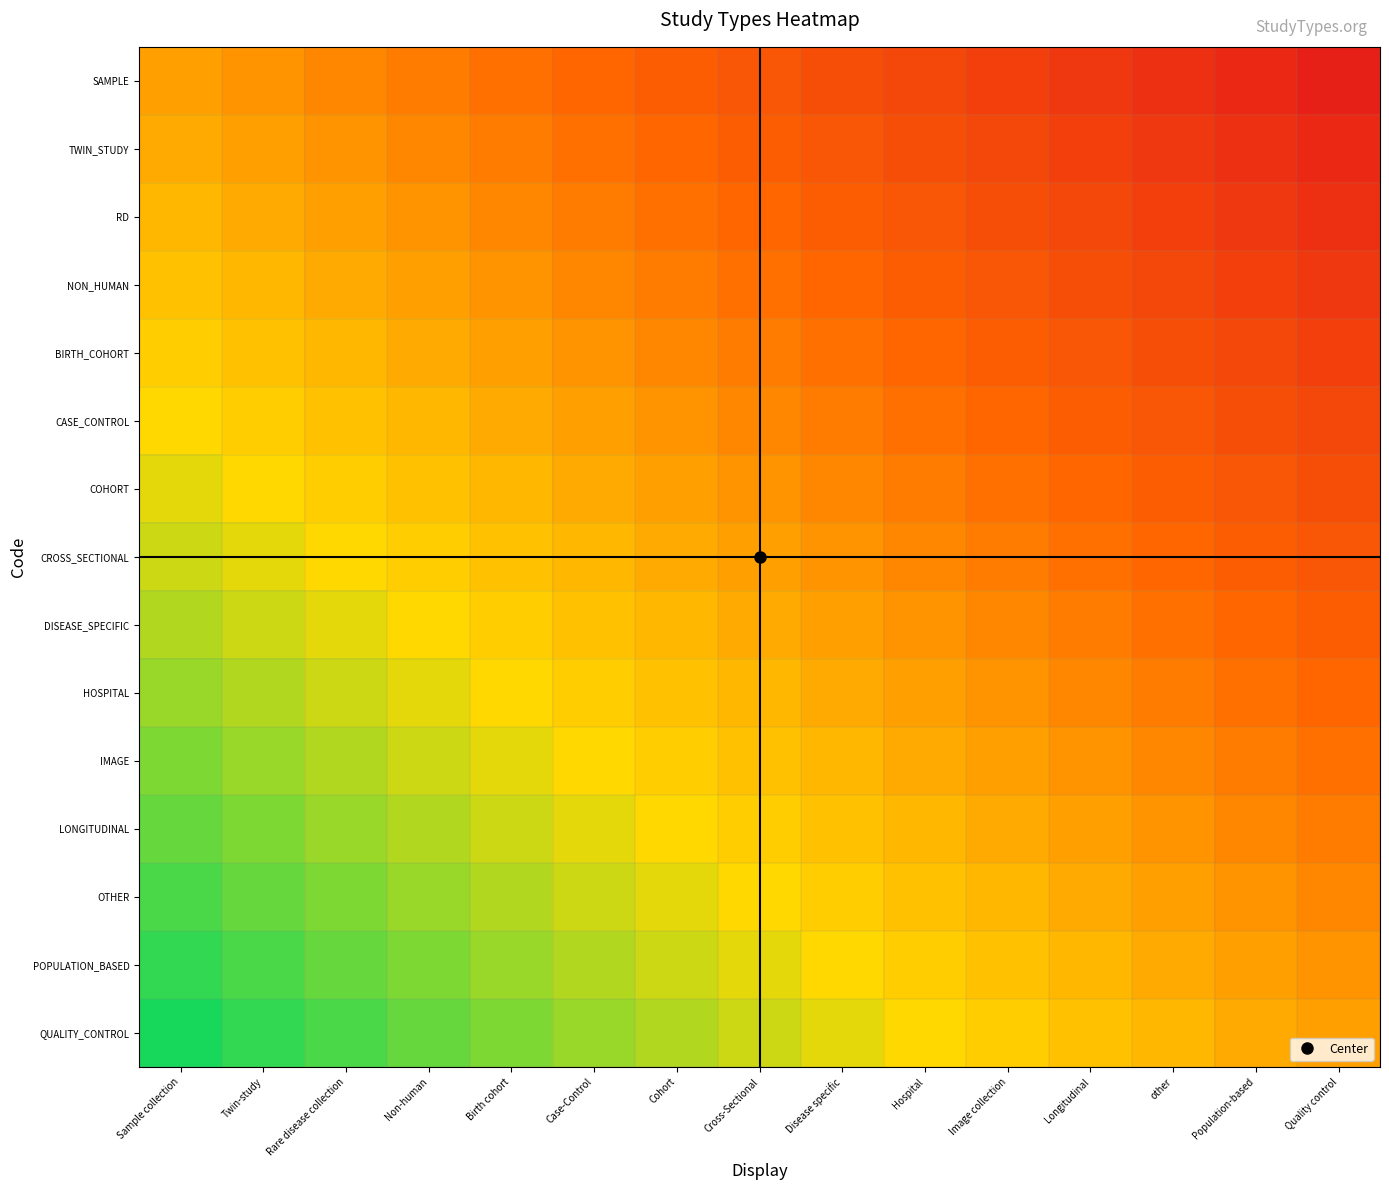

At which category is the sum across all series the highest?

Sample collection